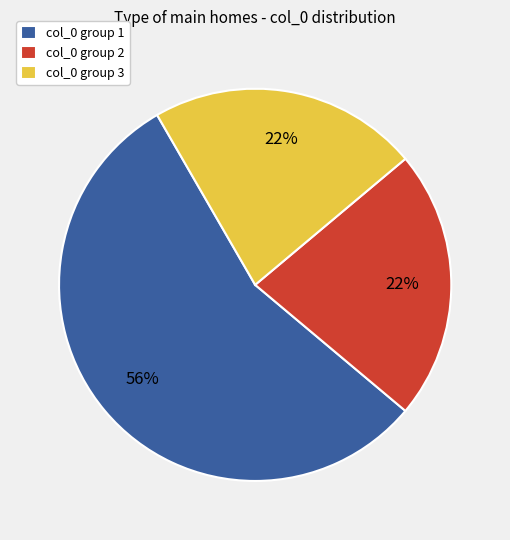

Is the sum of col_0 group 3 and col_0 group 1 greater than half?

Yes